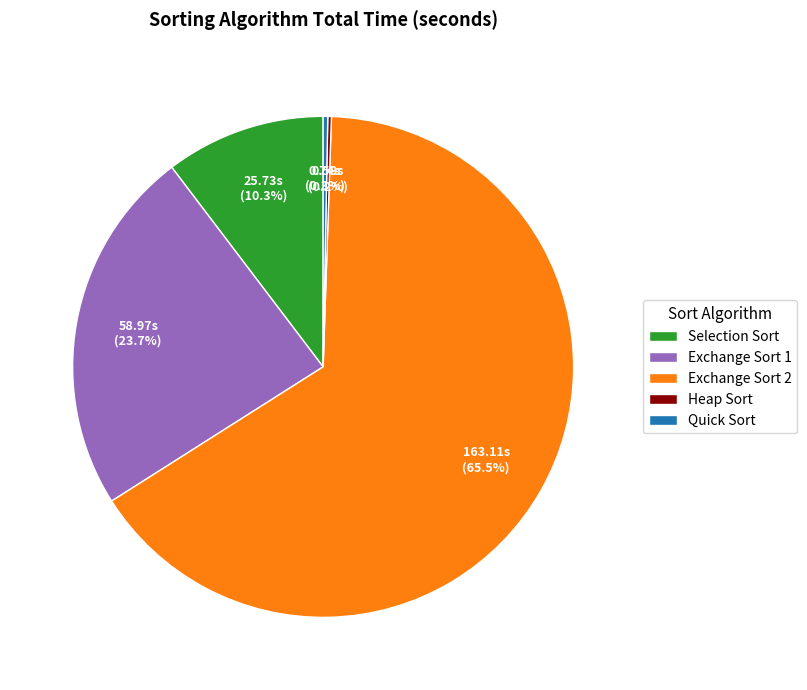

What is the largest slice in the pie chart?

Exchange Sort 2